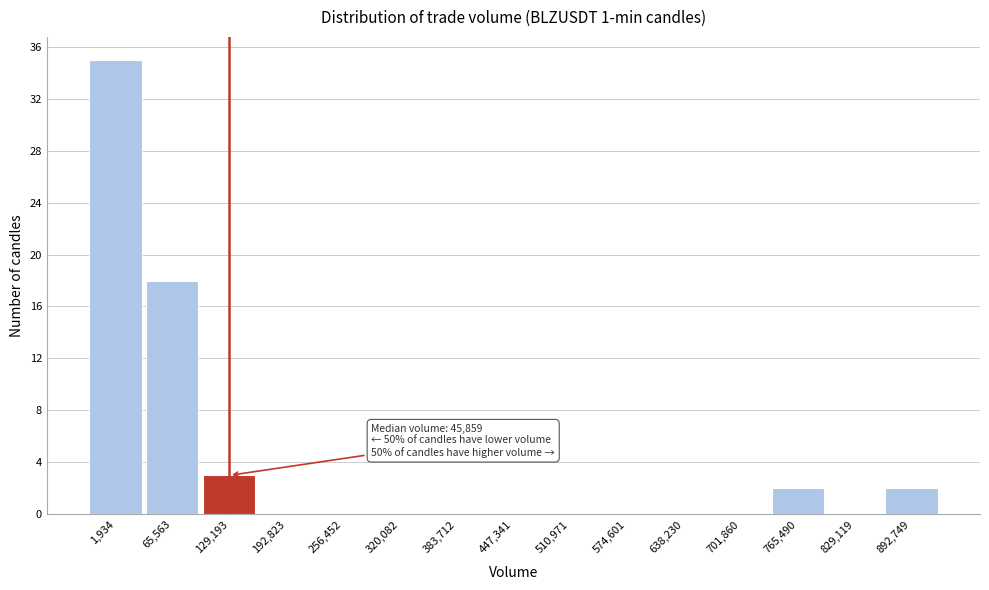

Reading left to right, extract all data points from this chart.

1,934=35	65,563=18	129,193=3	192,823=0	256,452=0	320,082=0	383,712=0	447,341=0	510,971=0	574,601=0	638,230=0	701,860=0	765,490=2	829,119=0	892,749=2